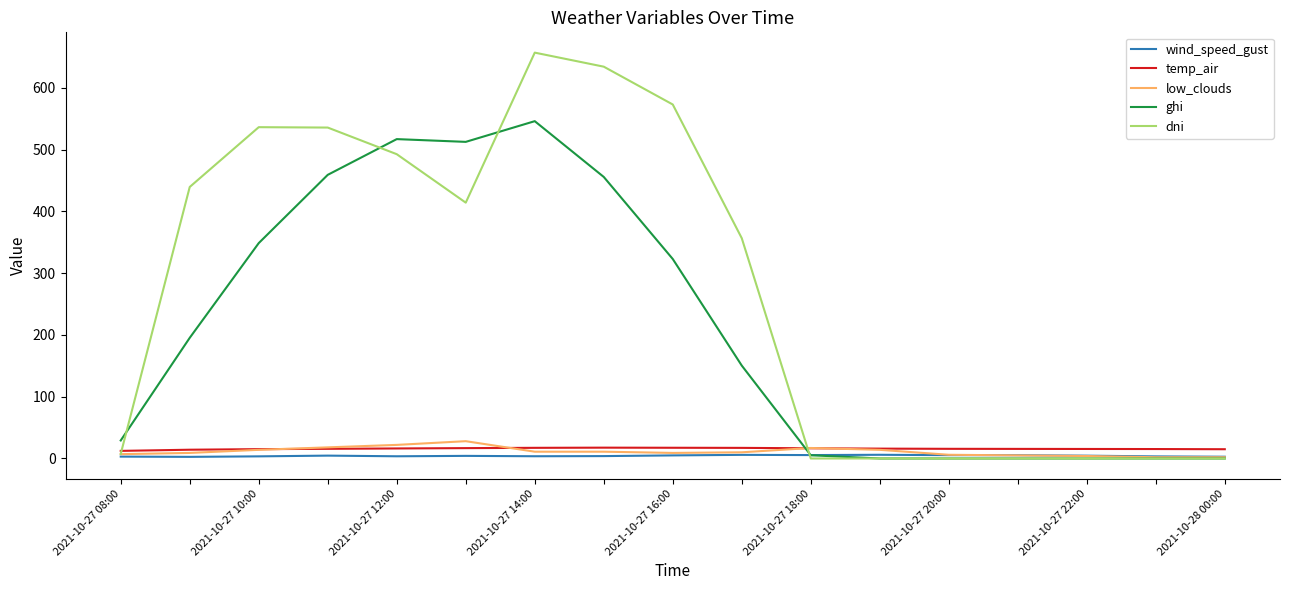

In temp_air, how many points are higher than both neighbors (excluding endpoints)?

1